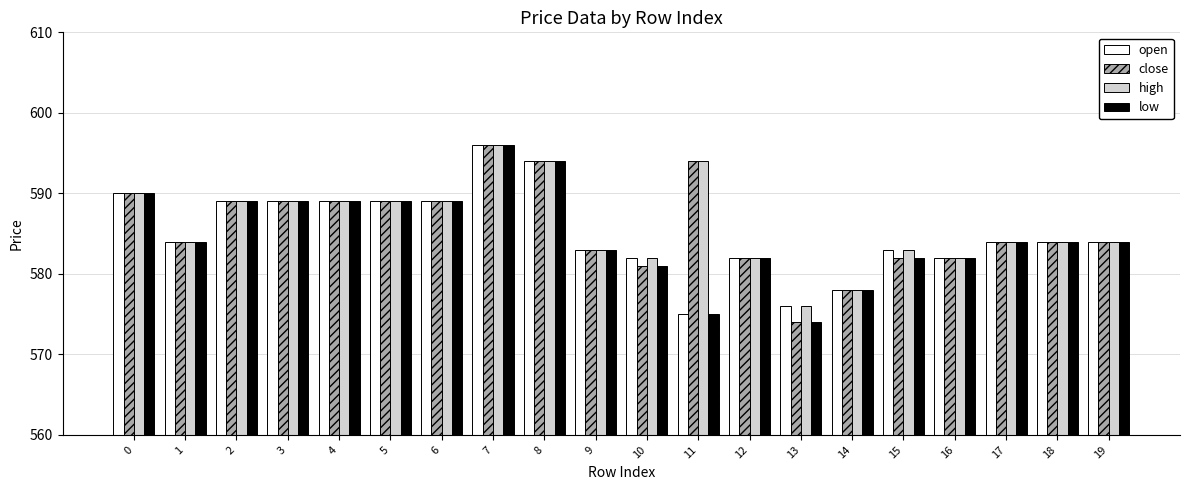

What is the value of the low bar at the 20th from the left?

584